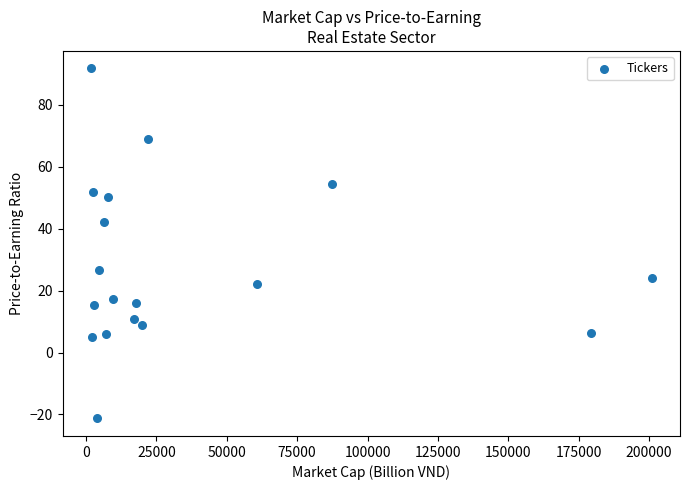

What is the range of X values (max minus min)?

199335.0